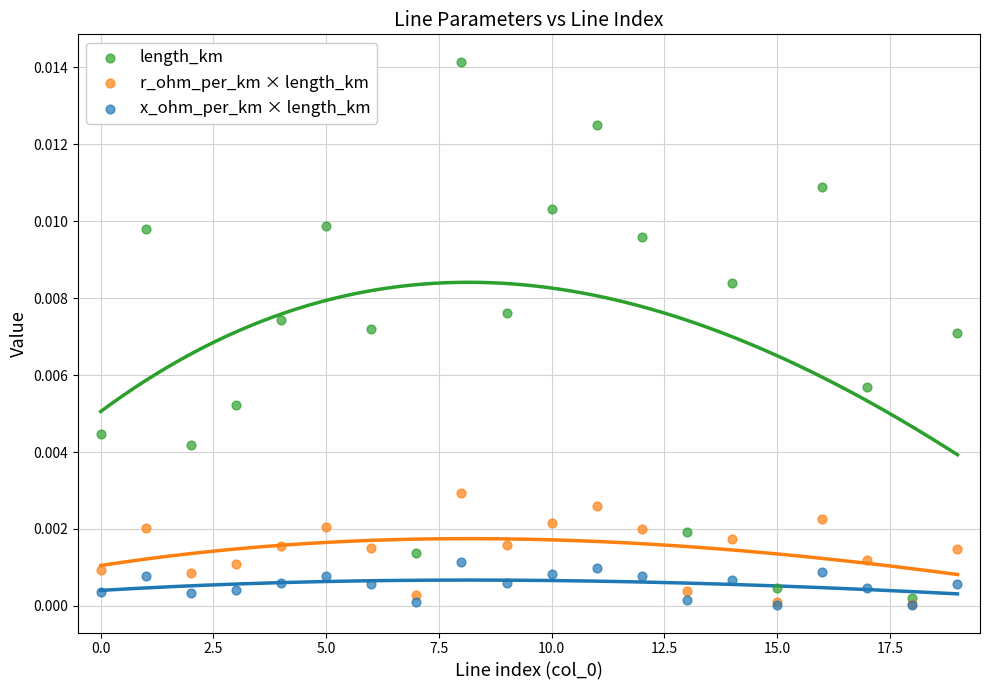

Which series has the widest spread of Y values?

length_km